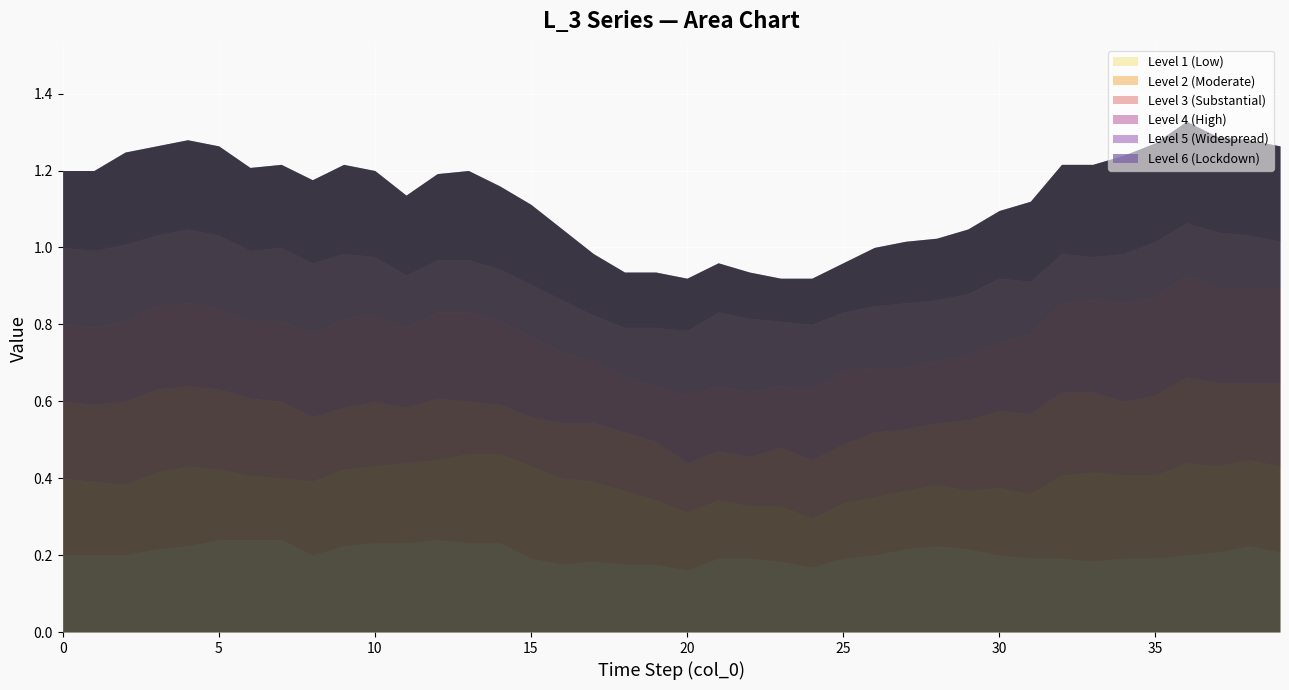

The Level 6 (Lockdown) series shows 0.3 at 35. True or false?

True